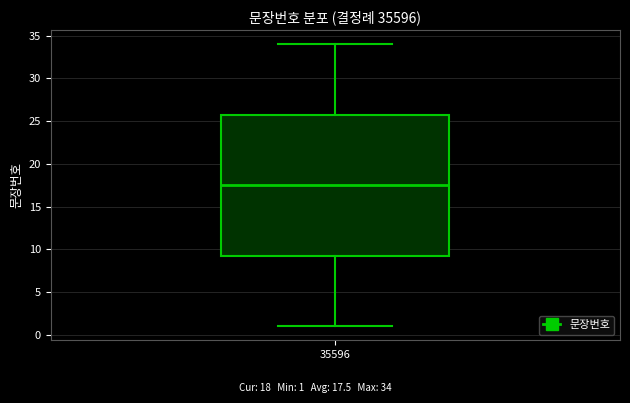

Where does the upper whisker of the box at x = 35596 end on the y-axis? The values are not printed on the chart, so give them approximately, as read against the axis.

34.0